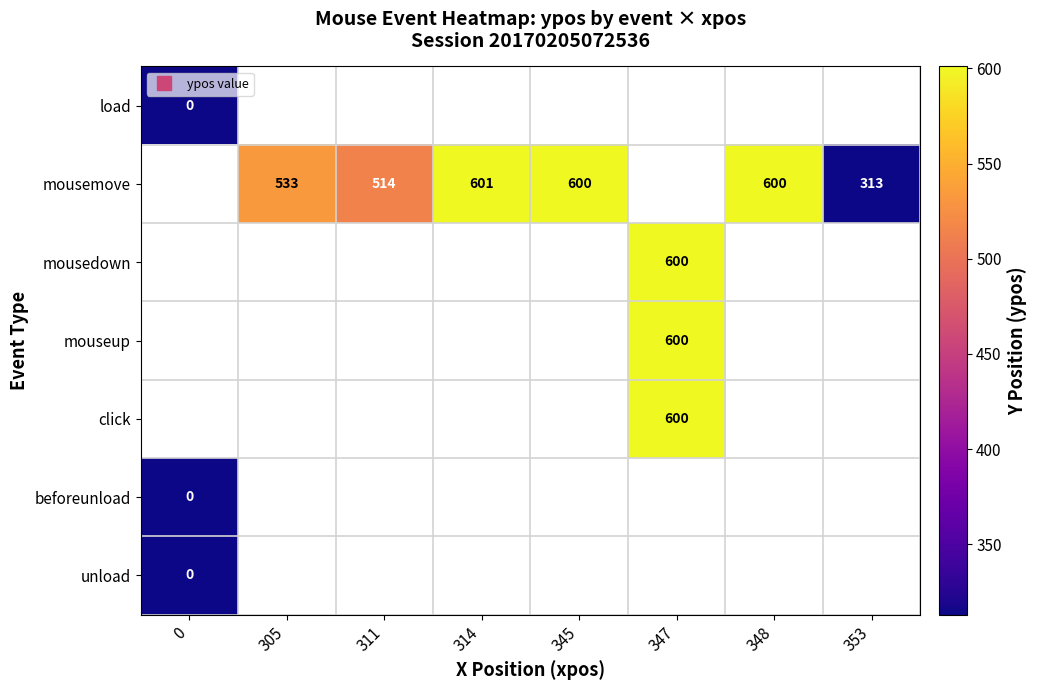

Between 305 and 348, which series saw the biggest shift?

mousemove